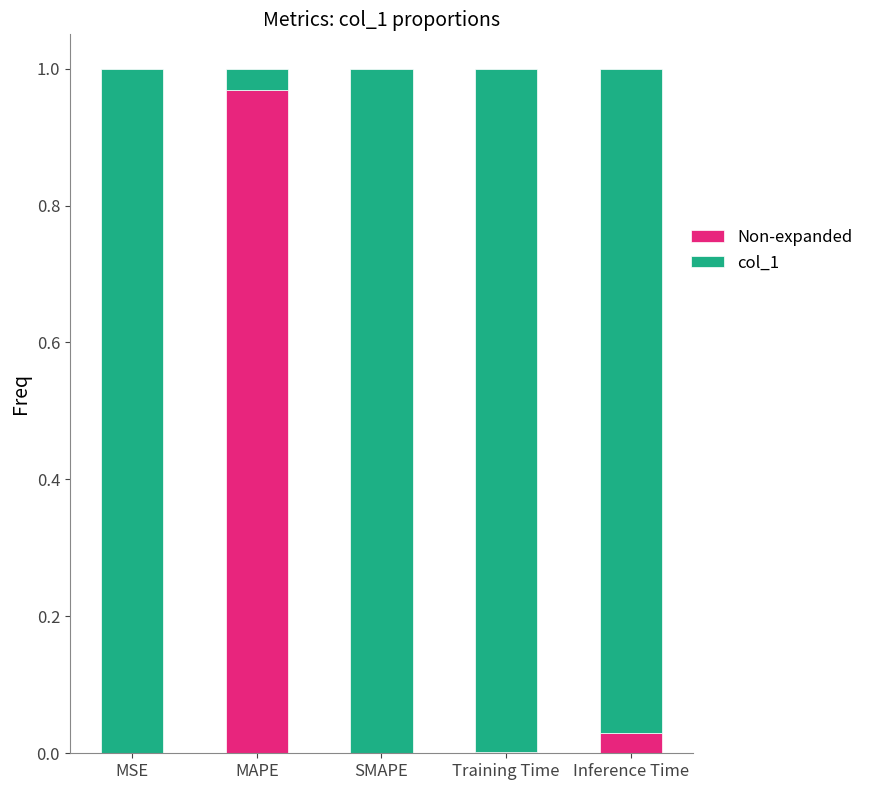

Are the bars horizontal?

No